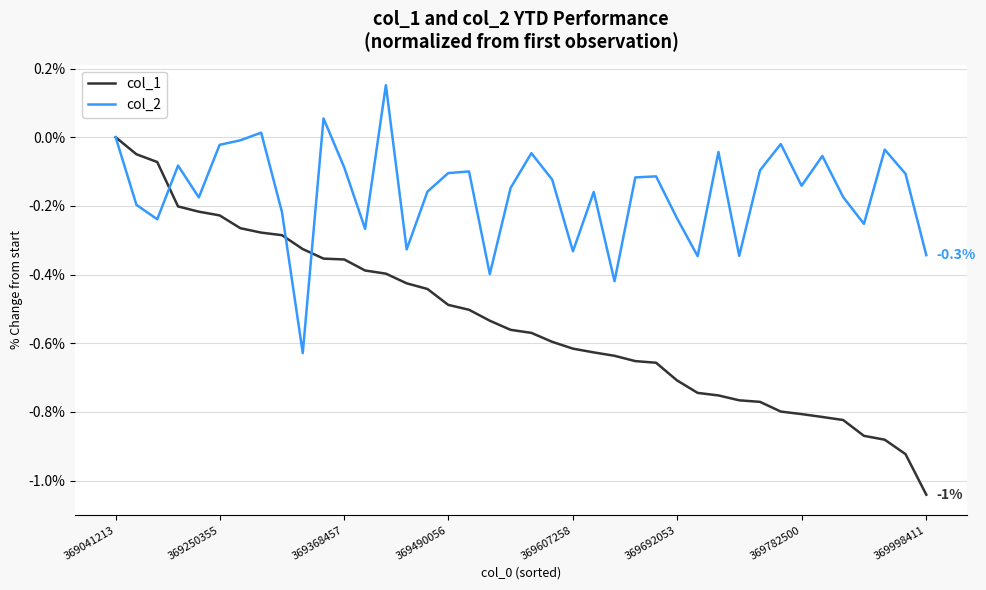

Is this an area chart (filled region under the line)?

No